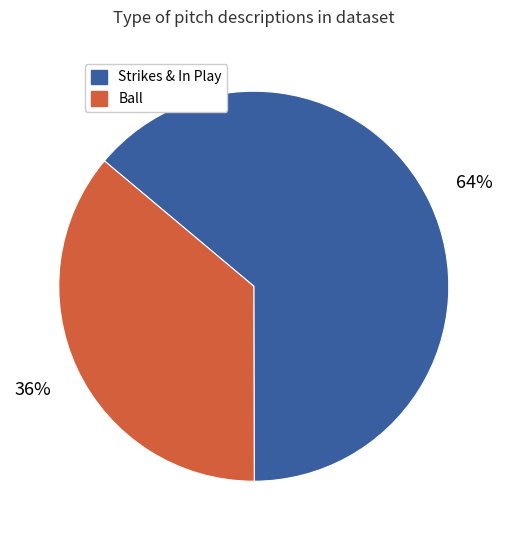

Combined, do Ball and Strikes & In Play account for over 50%?

Yes